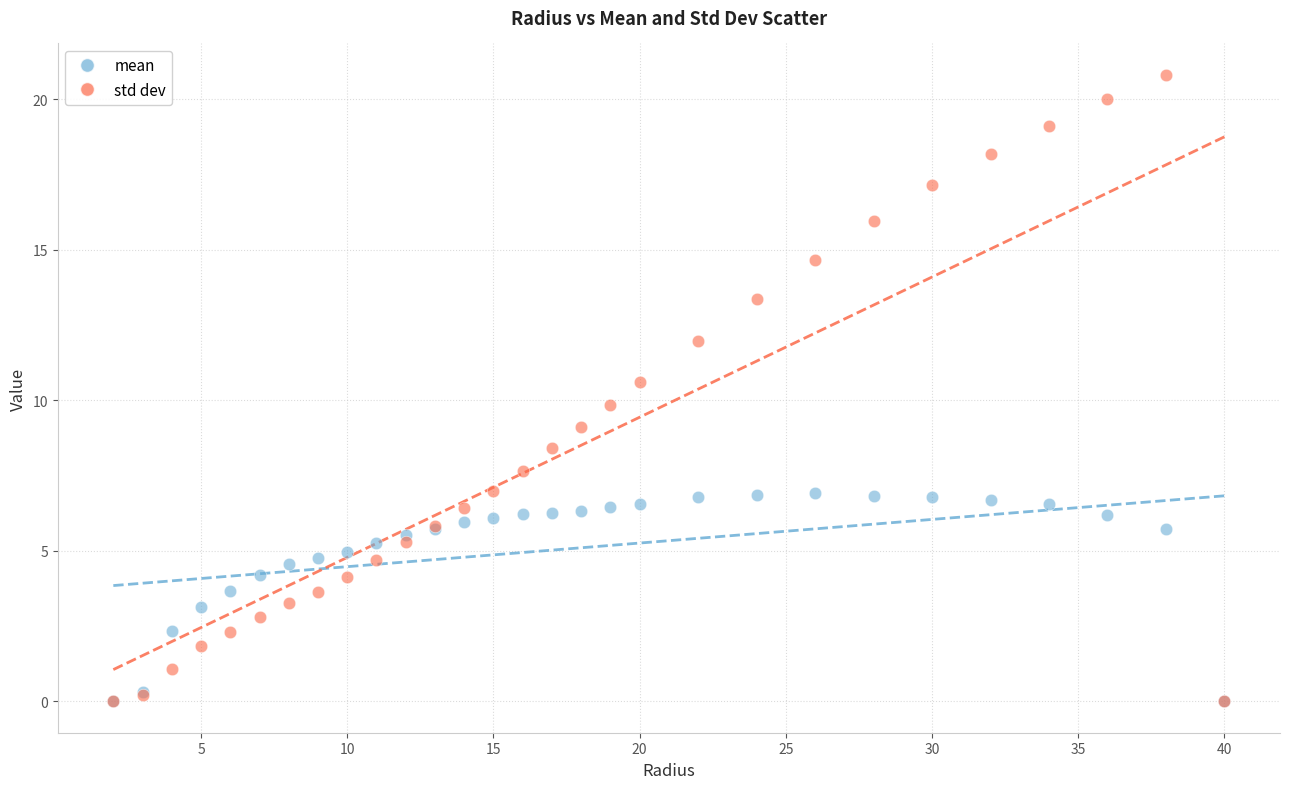

What are all the series names shown in the legend?

mean, std dev